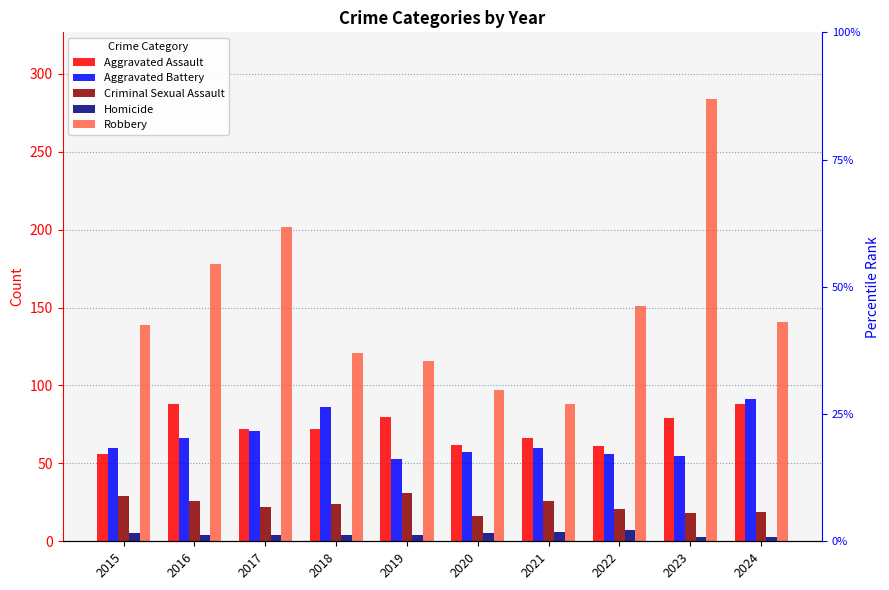

What is the maximum value for Aggravated Assault?

88